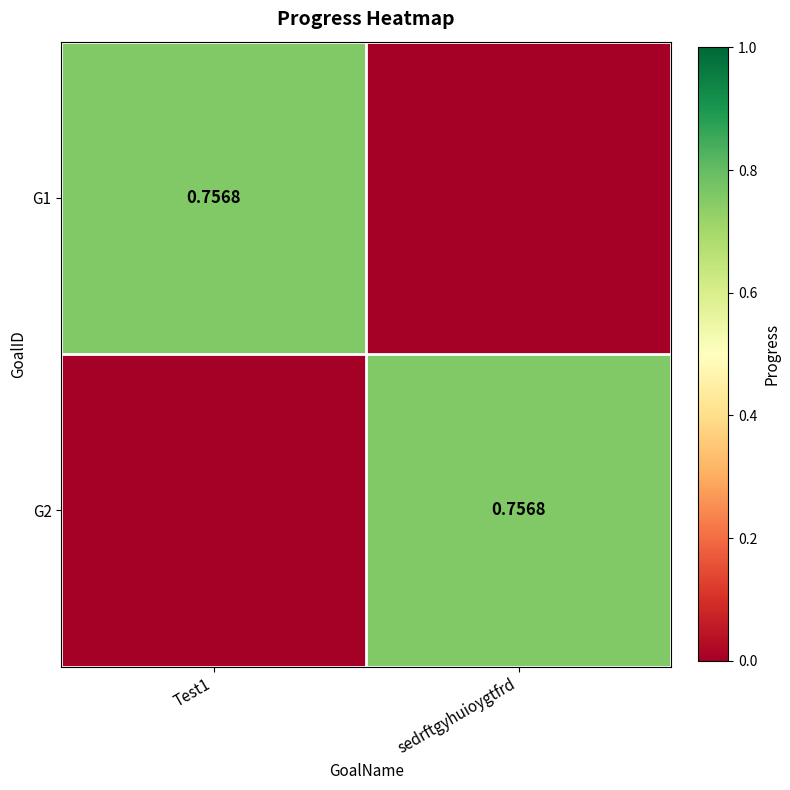

What is the sum of the G2 values at sedrftgyhuioygtfrd and Test1?

0.8